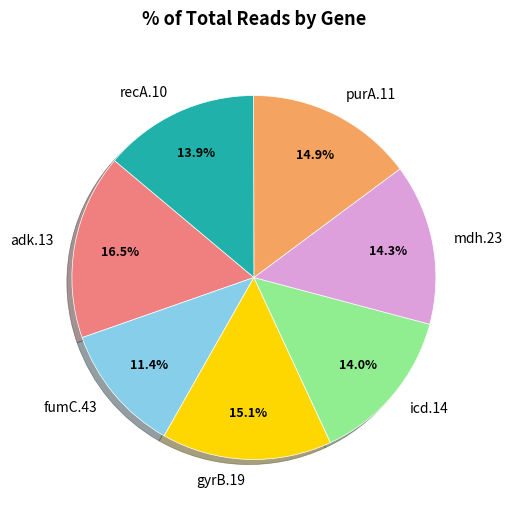

How much of the chart is everything except gyrB.19?

84.9%